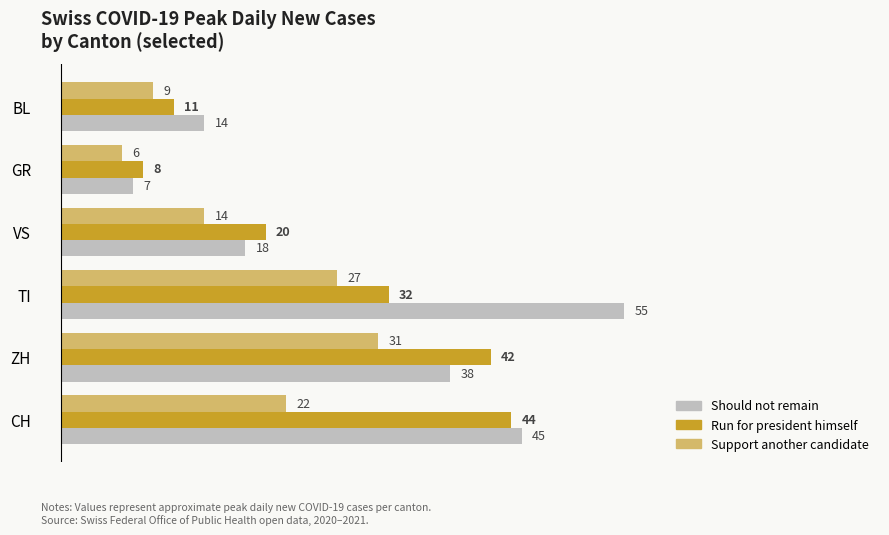

Which category has the lowest value across all series?

GR